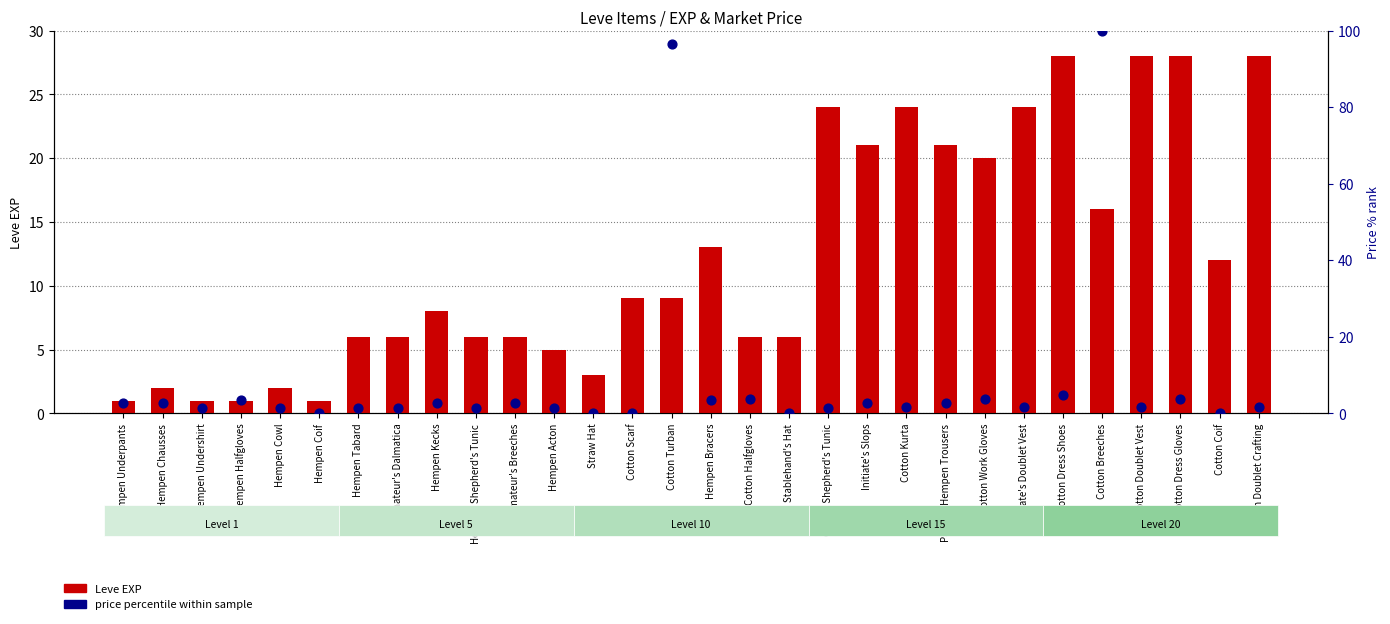

What are all the series names shown in the legend?

Leve EXP, price percentile within sample